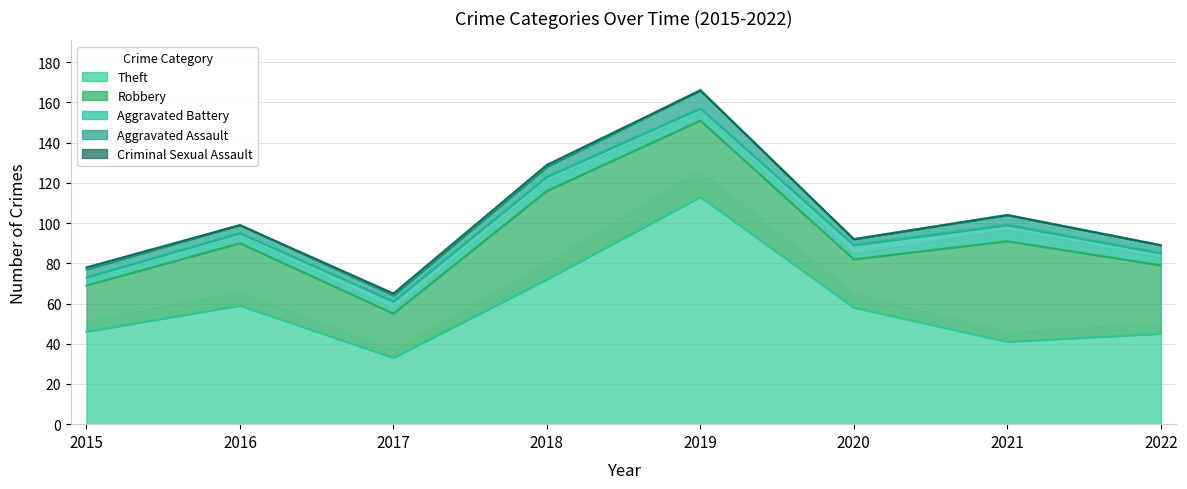

What is the approximate value of Aggravated Assault at 2015?

4